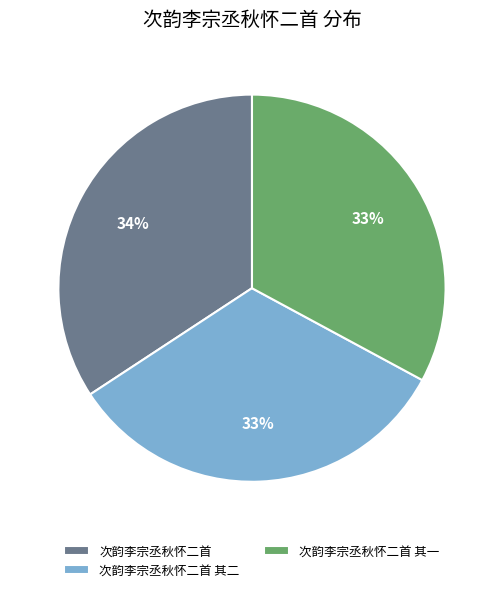

Approximately how many times larger is the value at 次韵李宗丞秋怀二首 其二 compared to 次韵李宗丞秋怀二首 其一?

1.0